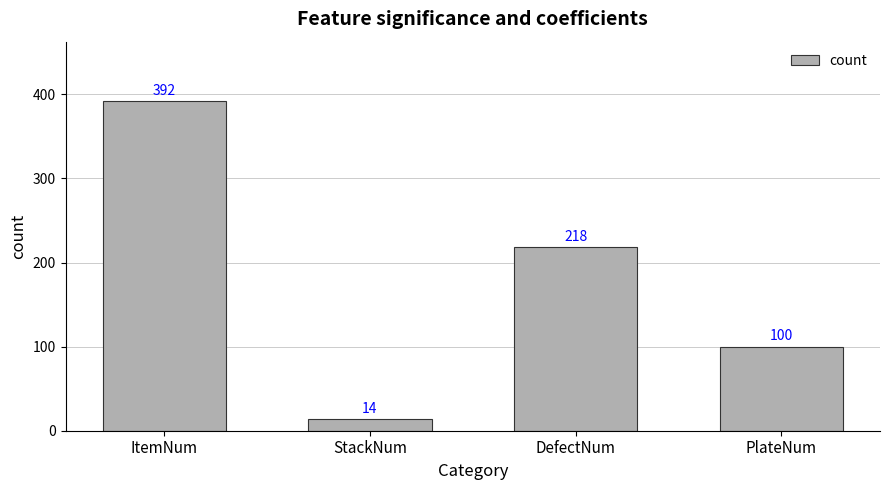

Count the values in the range 100 to 392.

3